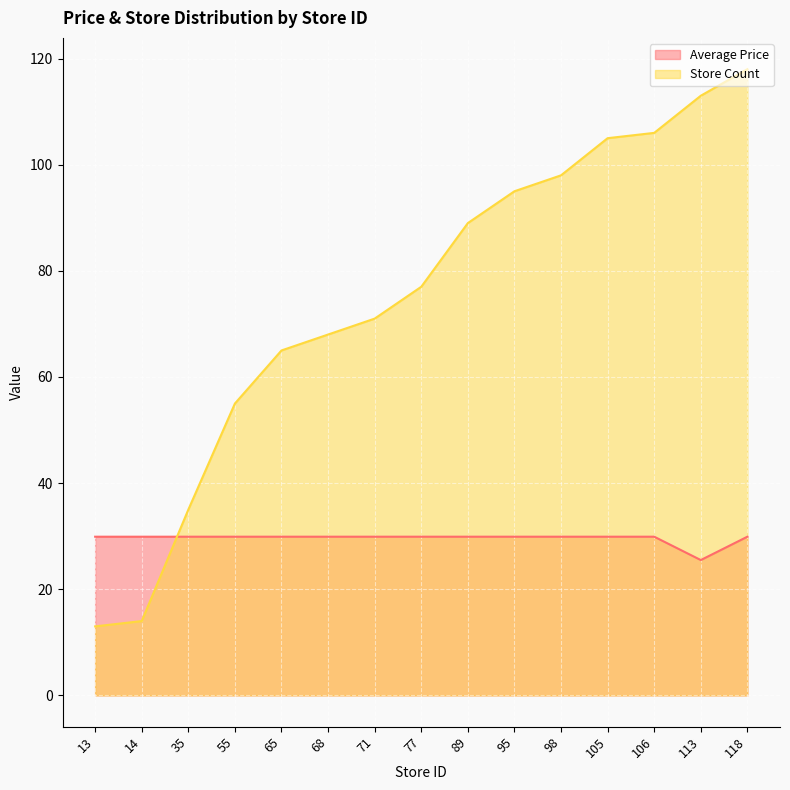

What is the difference between the maximum and minimum values in the Store Count series?

105.0